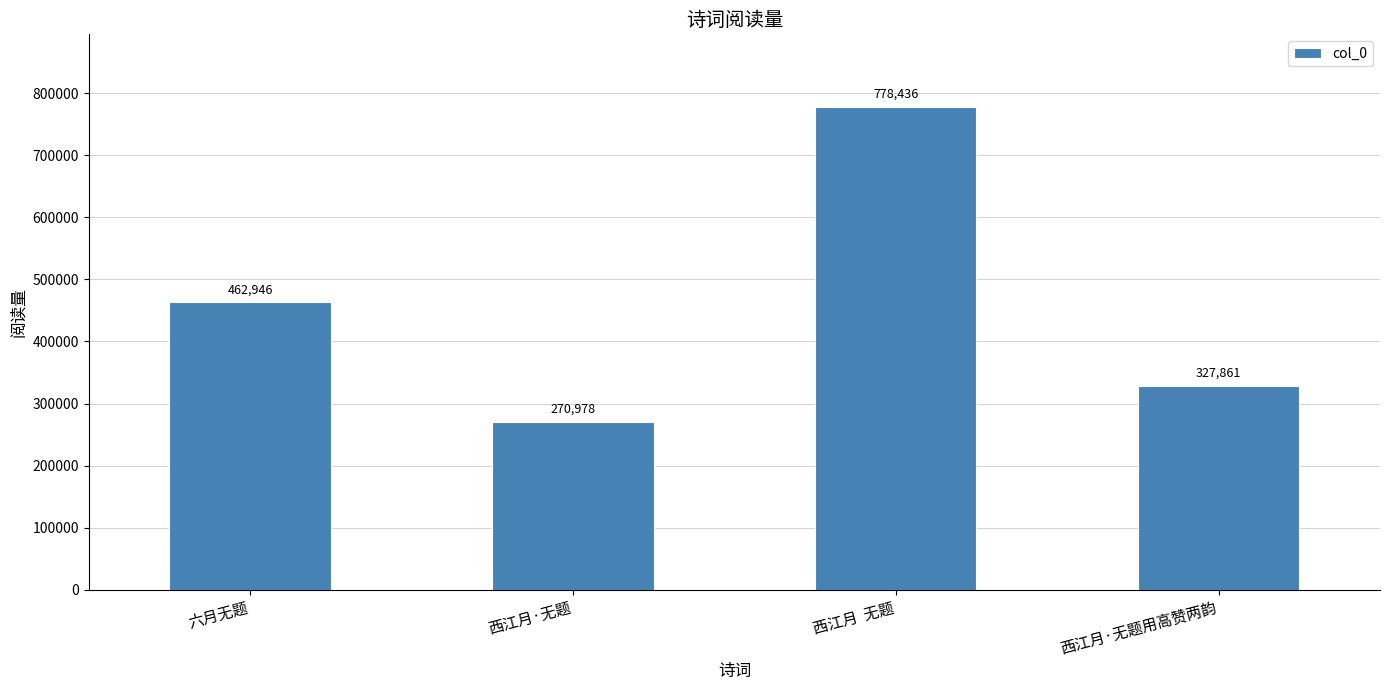

What is the smallest value displayed?

270978